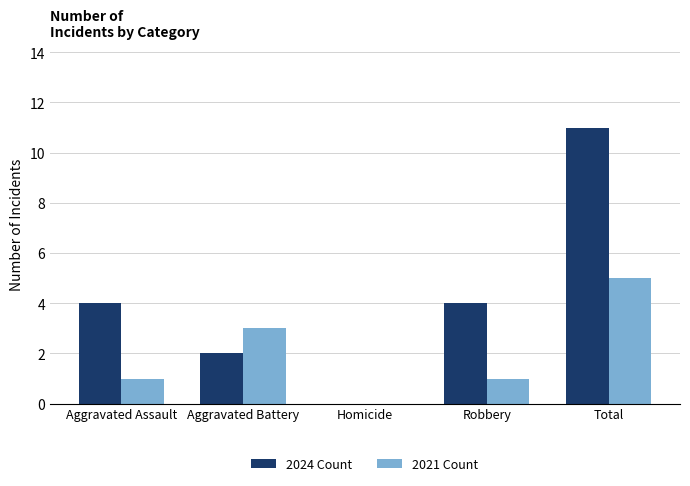

At which category is the sum across all series the highest?

Total